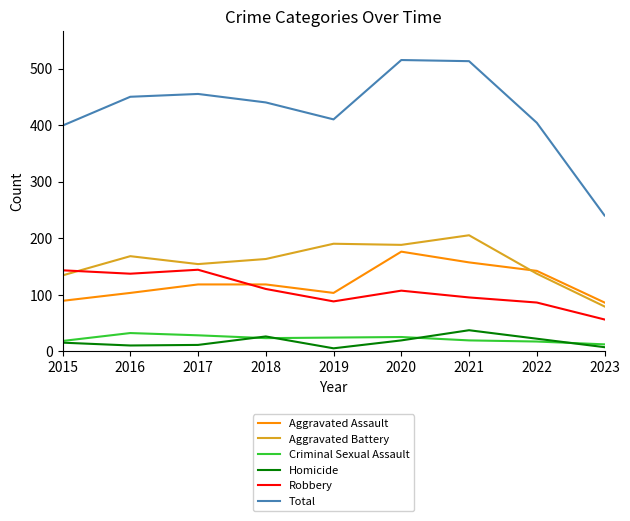

The Aggravated Battery series shows 262 at 2016. True or false?

False